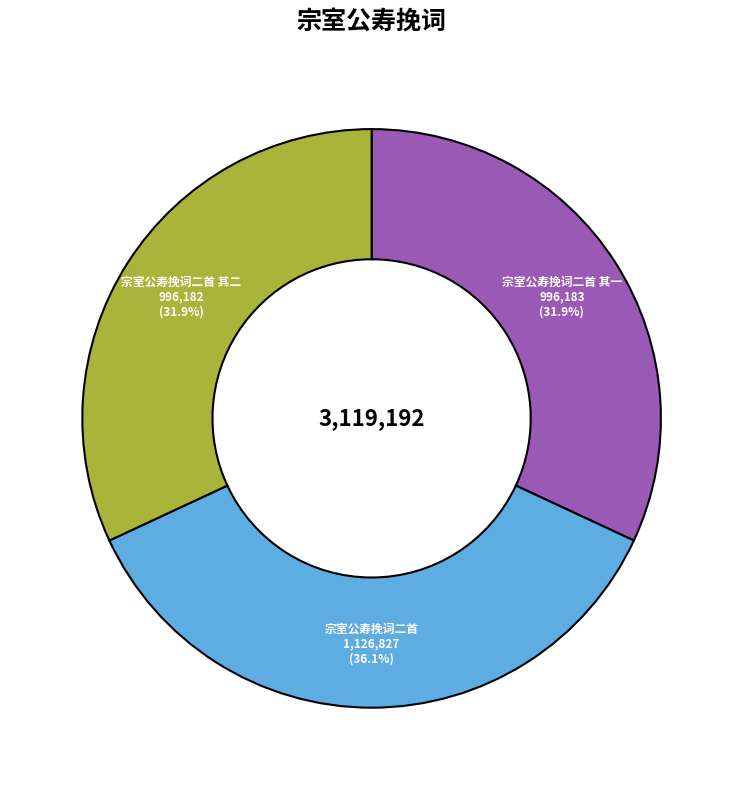

Does any single category account for the majority?

No